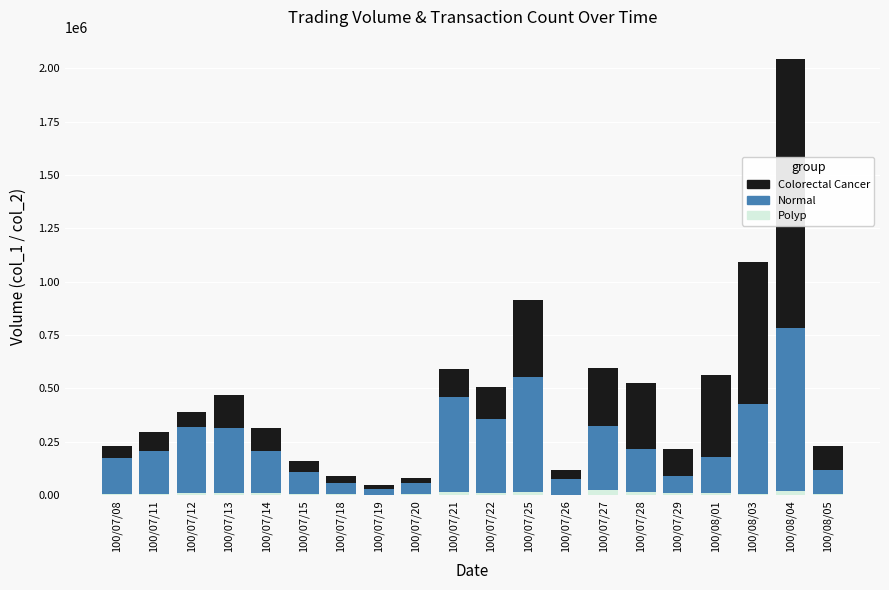

At which category is the sum across all series the highest?

100/08/04